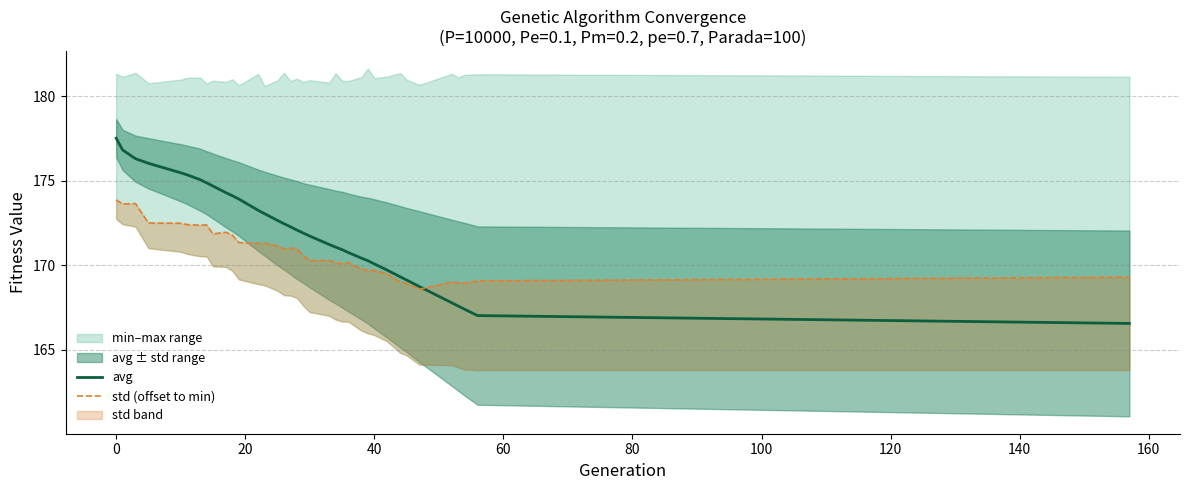

True or false: avg has a value of 290.0 at 0.

False